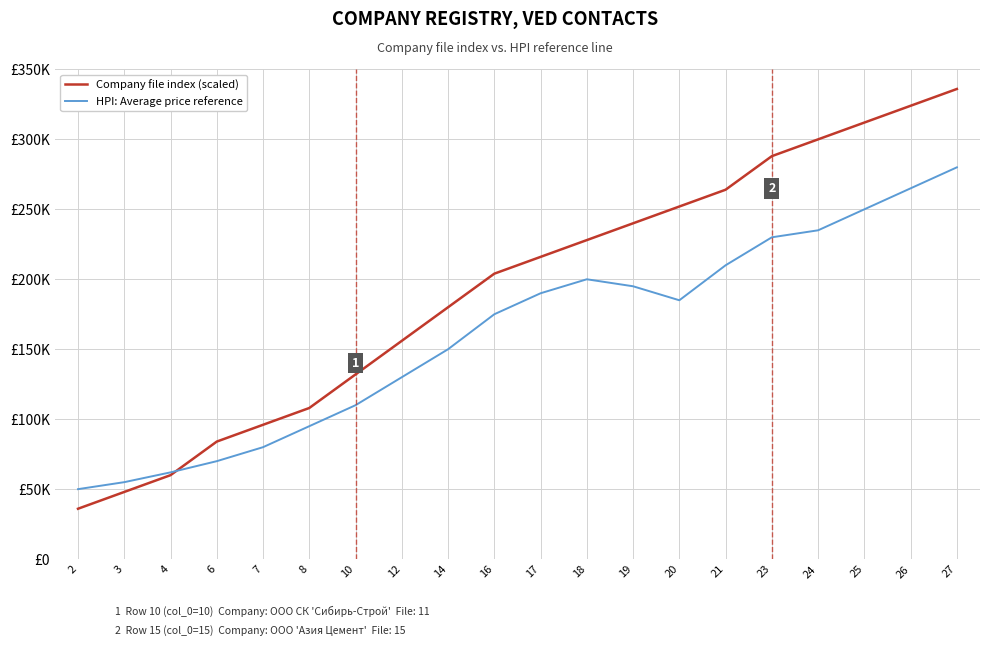

What is the difference between the highest and lowest values at 12?

26000